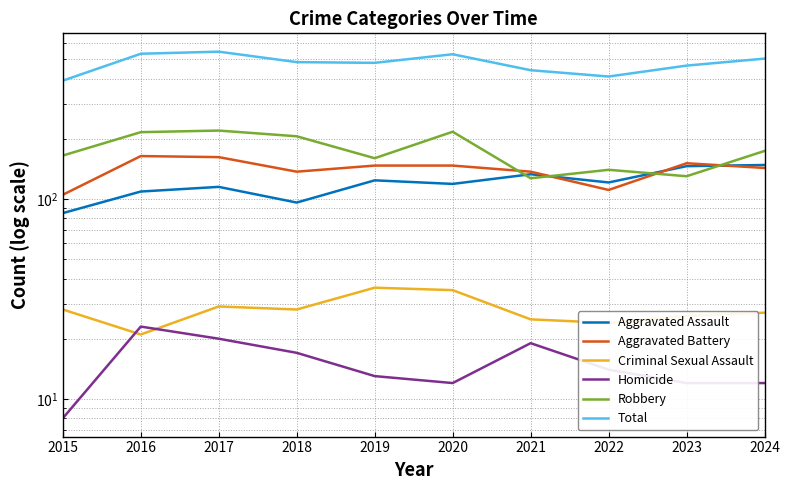

What is the difference between the maximum and second lowest values in the Aggravated Assault series?

52